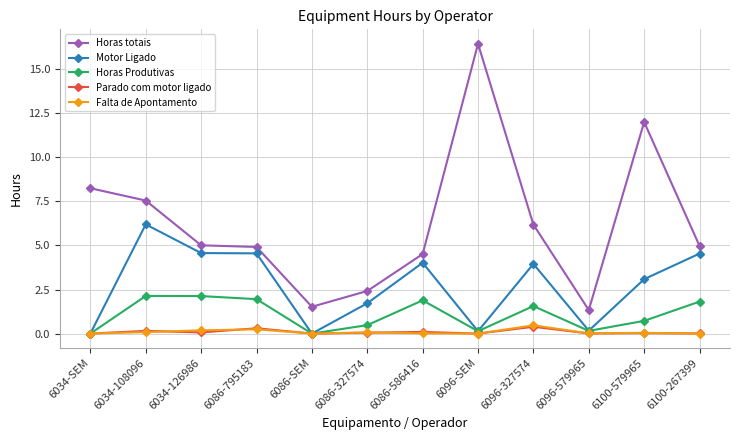

What is the difference between the highest and lowest values at 6086-327574?

2.4